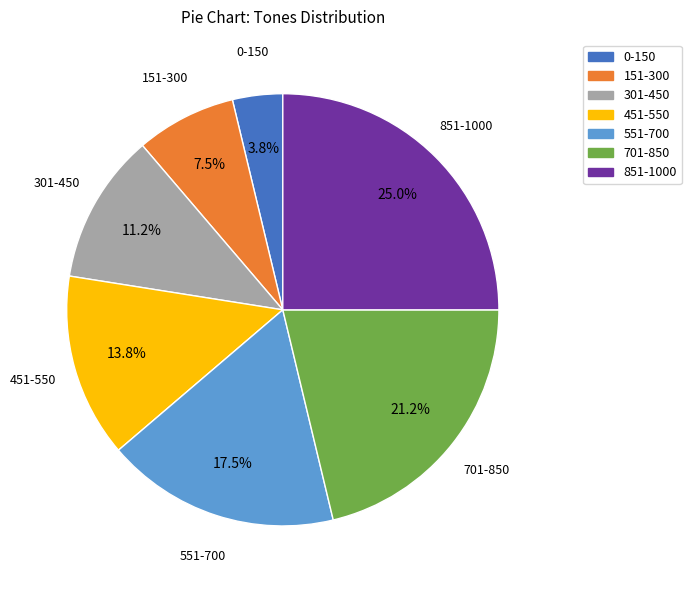

To the nearest percent, what is the difference between the largest and smallest slice percentages?

21%